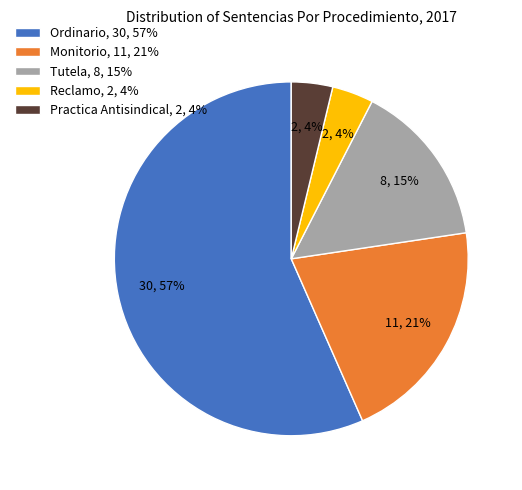

Does Reclamo account for over 50% of the chart?

No